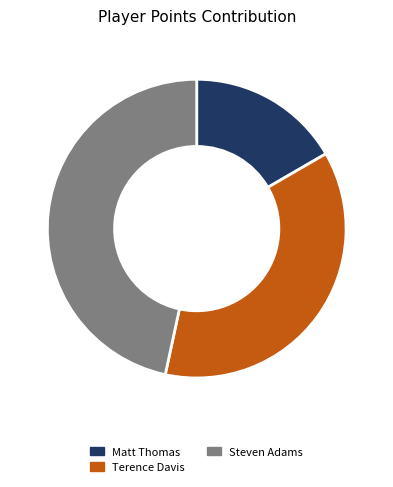

What is the ratio of the value at Steven Adams to the value at Matt Thomas?

2.8